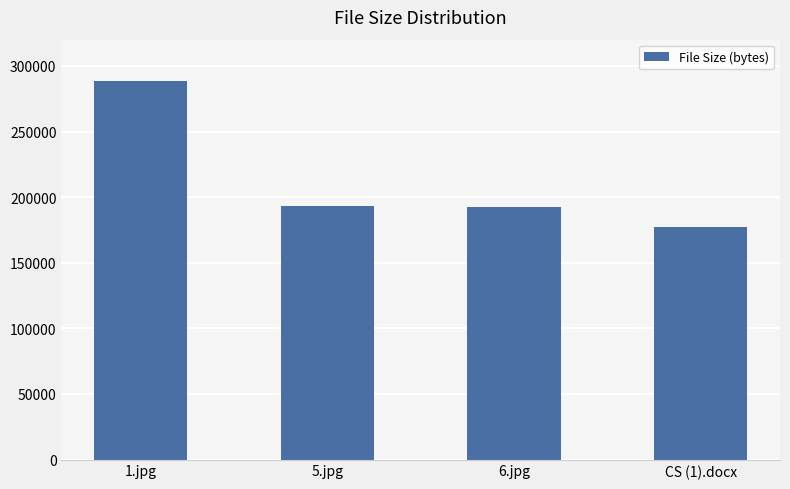

Which label corresponds to the smallest value in the chart?

CS (1).docx